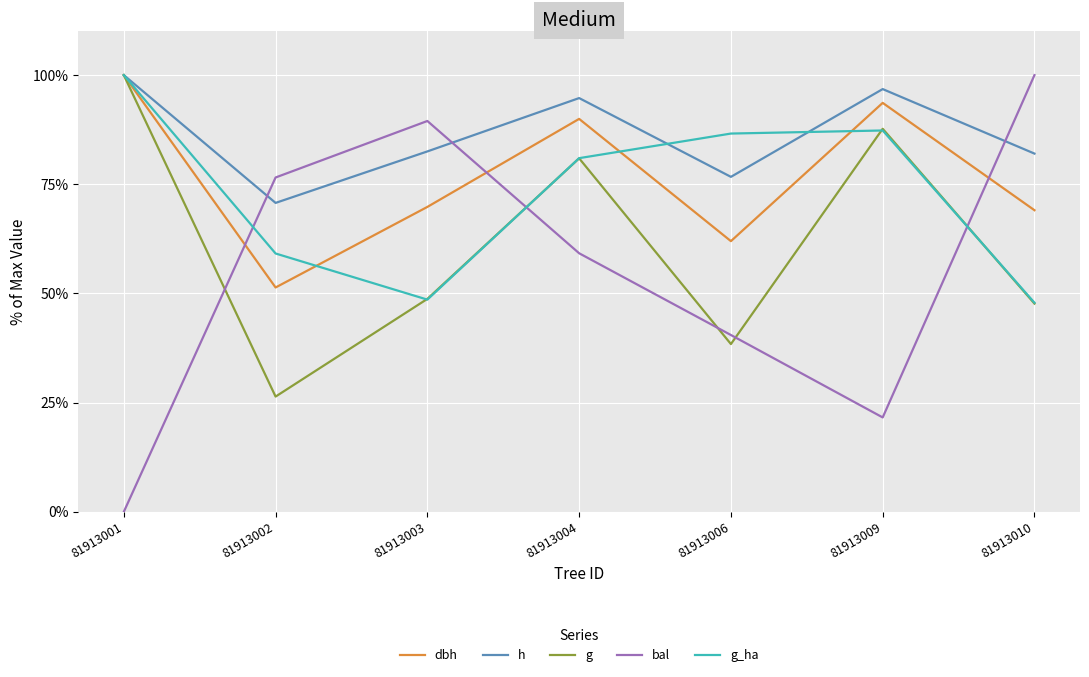

Rank the categories by bal value from highest to lowest.

81913010, 81913003, 81913002, 81913004, 81913006, 81913009, 81913001